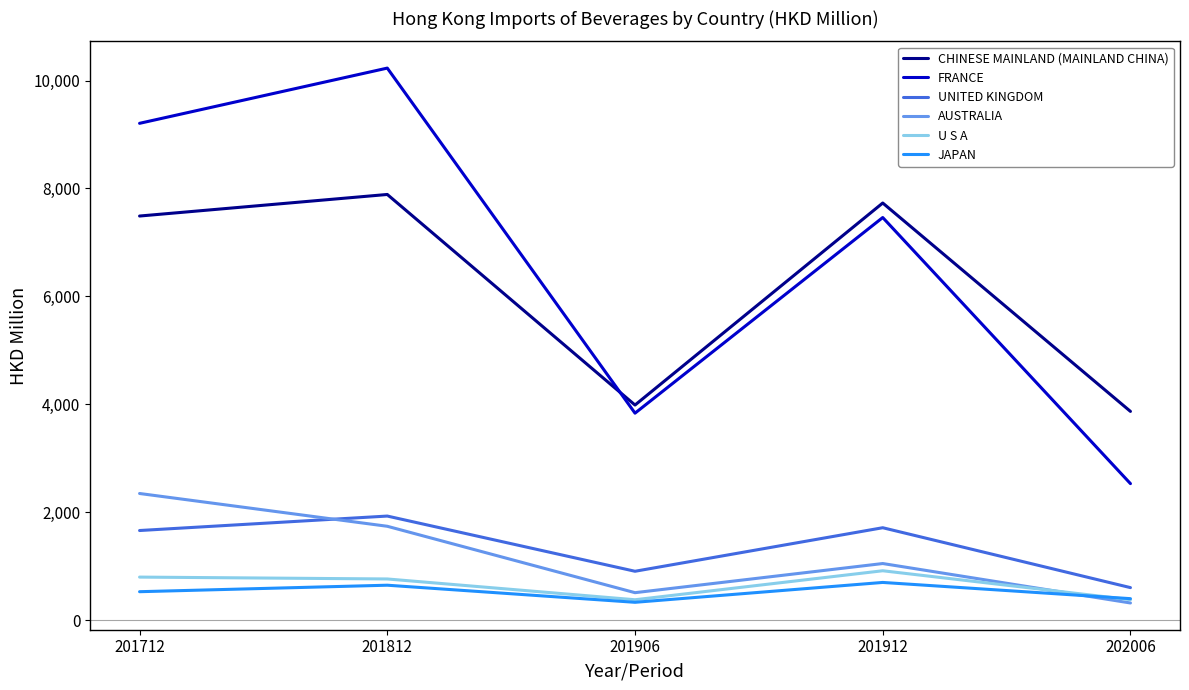

Which label corresponds to the largest value in the chart?

201812